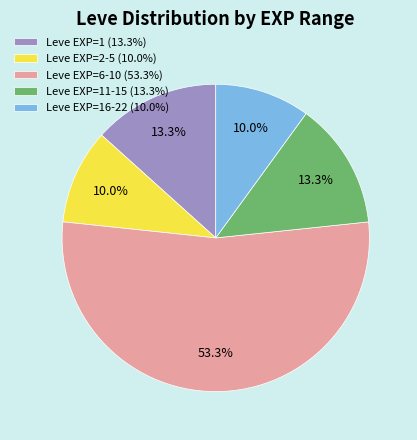

Do Leve EXP=11-15 (13.3%) and Leve EXP=2-5 (10.0%) together represent more than half of the pie?

No